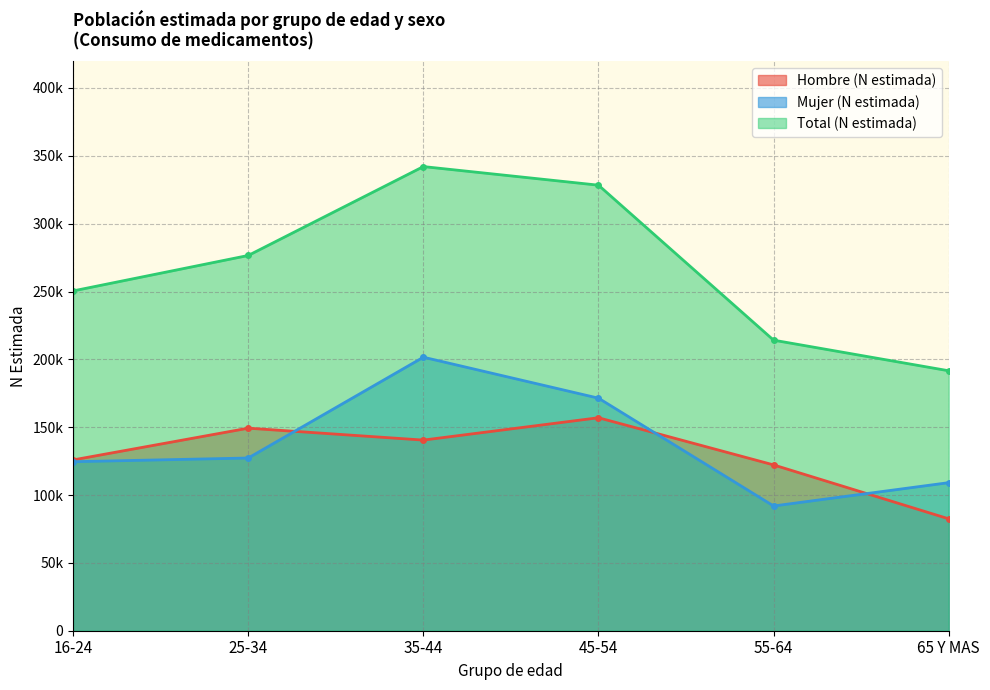

What is the label of the 6th point from the right?

16-24